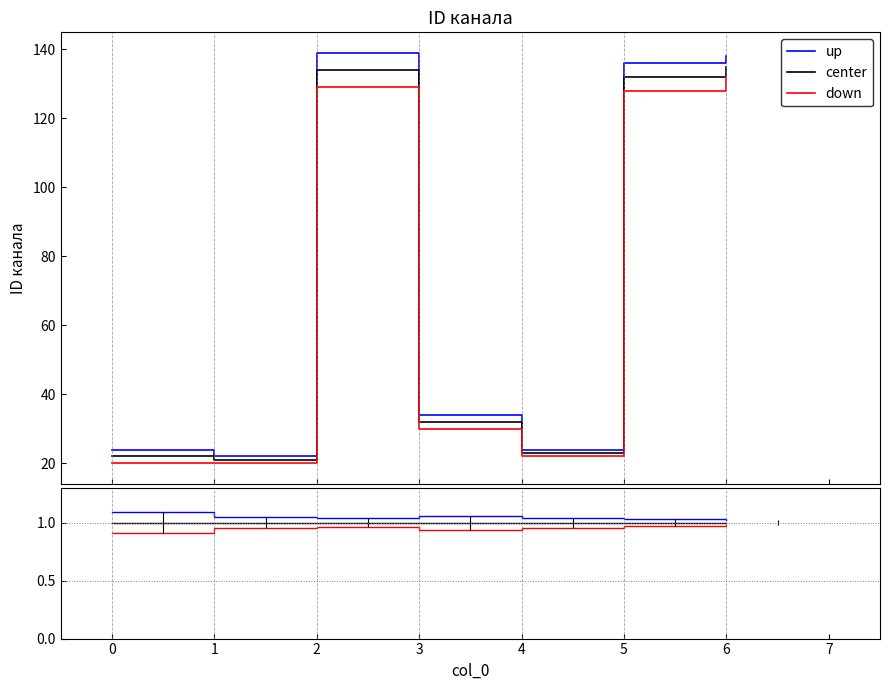

Reading right to left, list all the values displayed in this chart.

up: 1.0	1.0	1.0	1.1	1.0	1.0	1.1
center: 1.0	1.0	1.0	1.0	1.0	1.0	1.0
down: 1.0	1.0	1.0	0.9	1.0	1.0	0.9